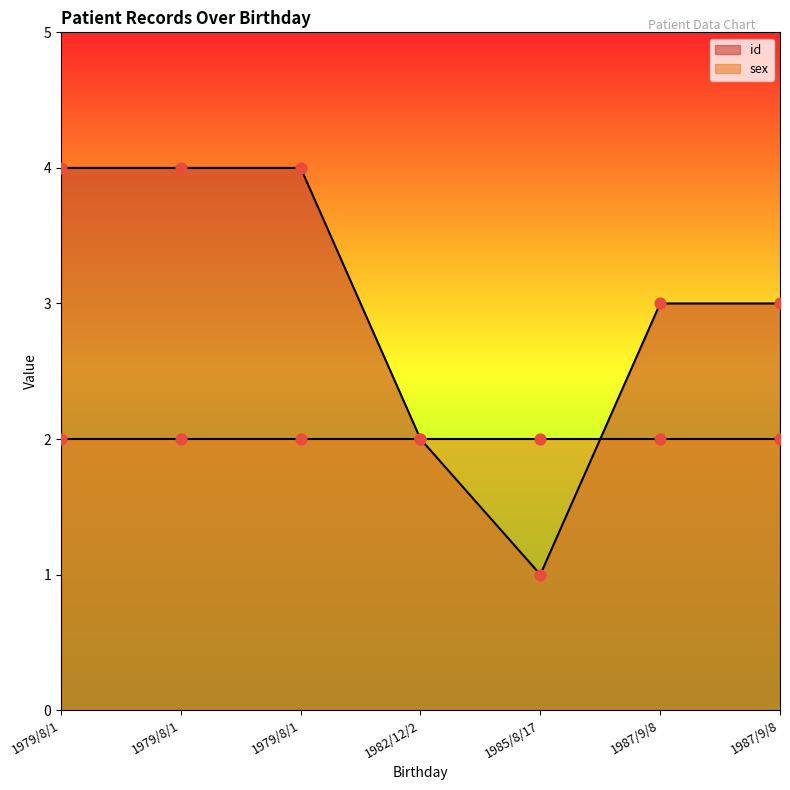

What is the total value across all series at 1987/9/8?

5